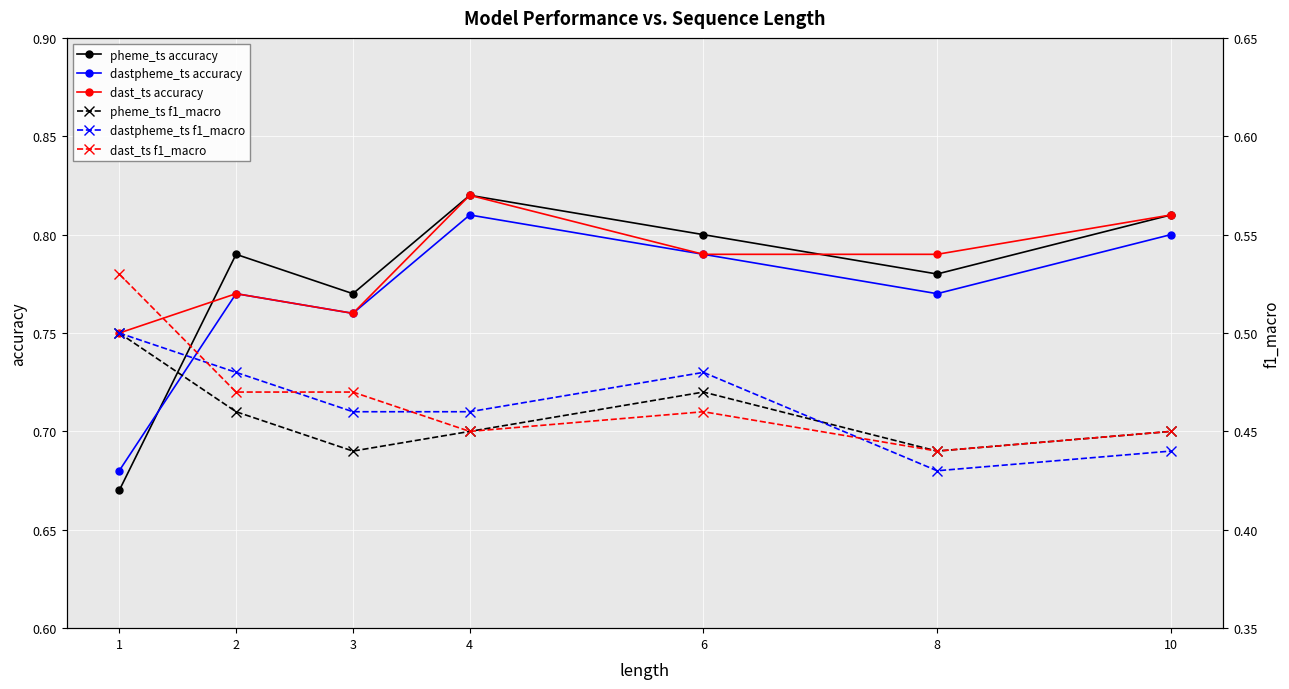

What is the difference between the maximum and minimum values in the dastpheme_ts accuracy series?

0.1